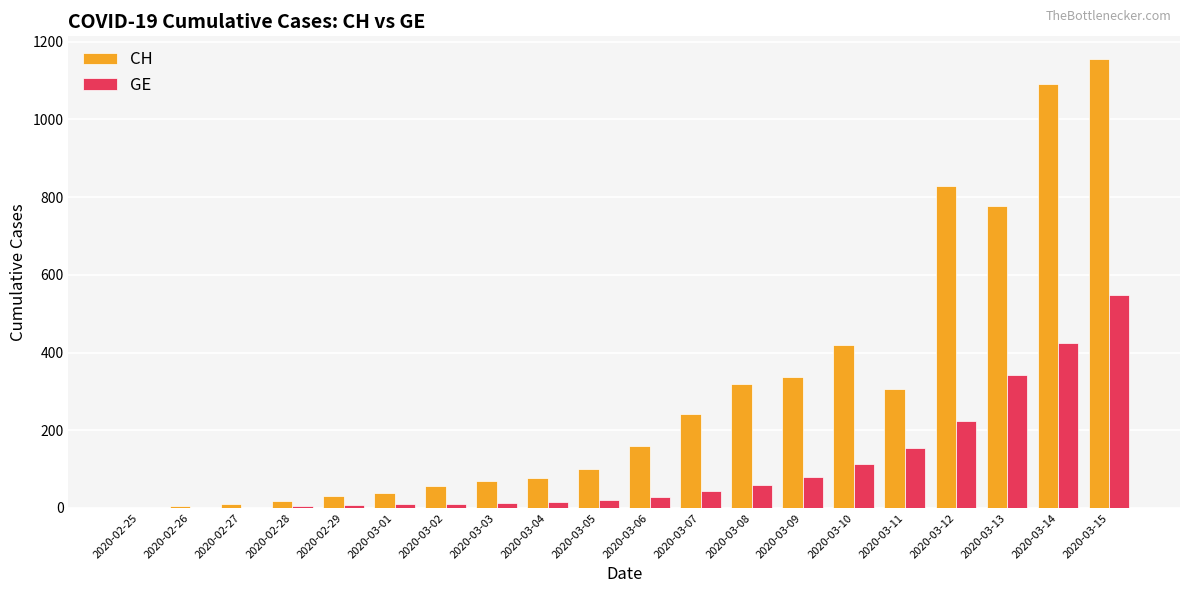

Between 2020-03-04 and 2020-03-15, which series saw the biggest shift?

CH